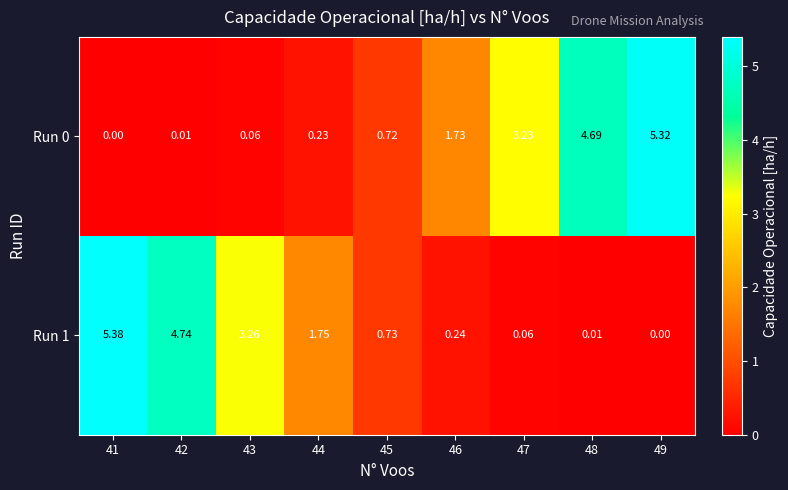

Count the number of data series in this chart.

2